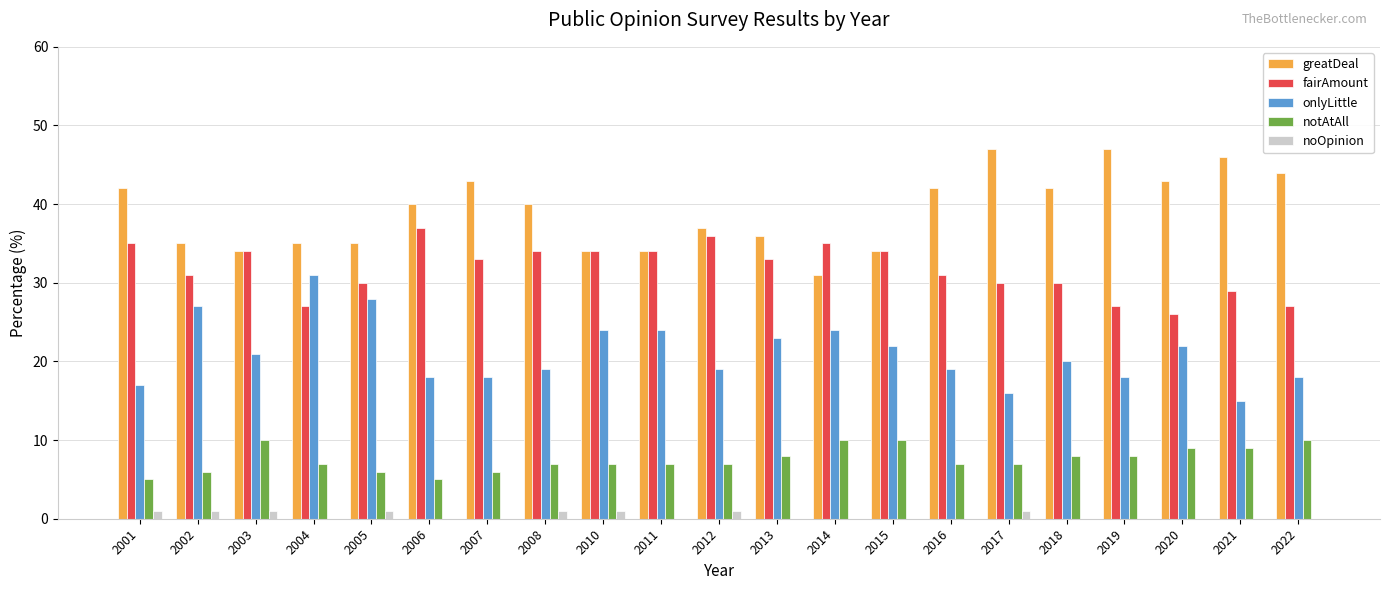

Are the bars grouped side by side (vs. stacked)?

Yes